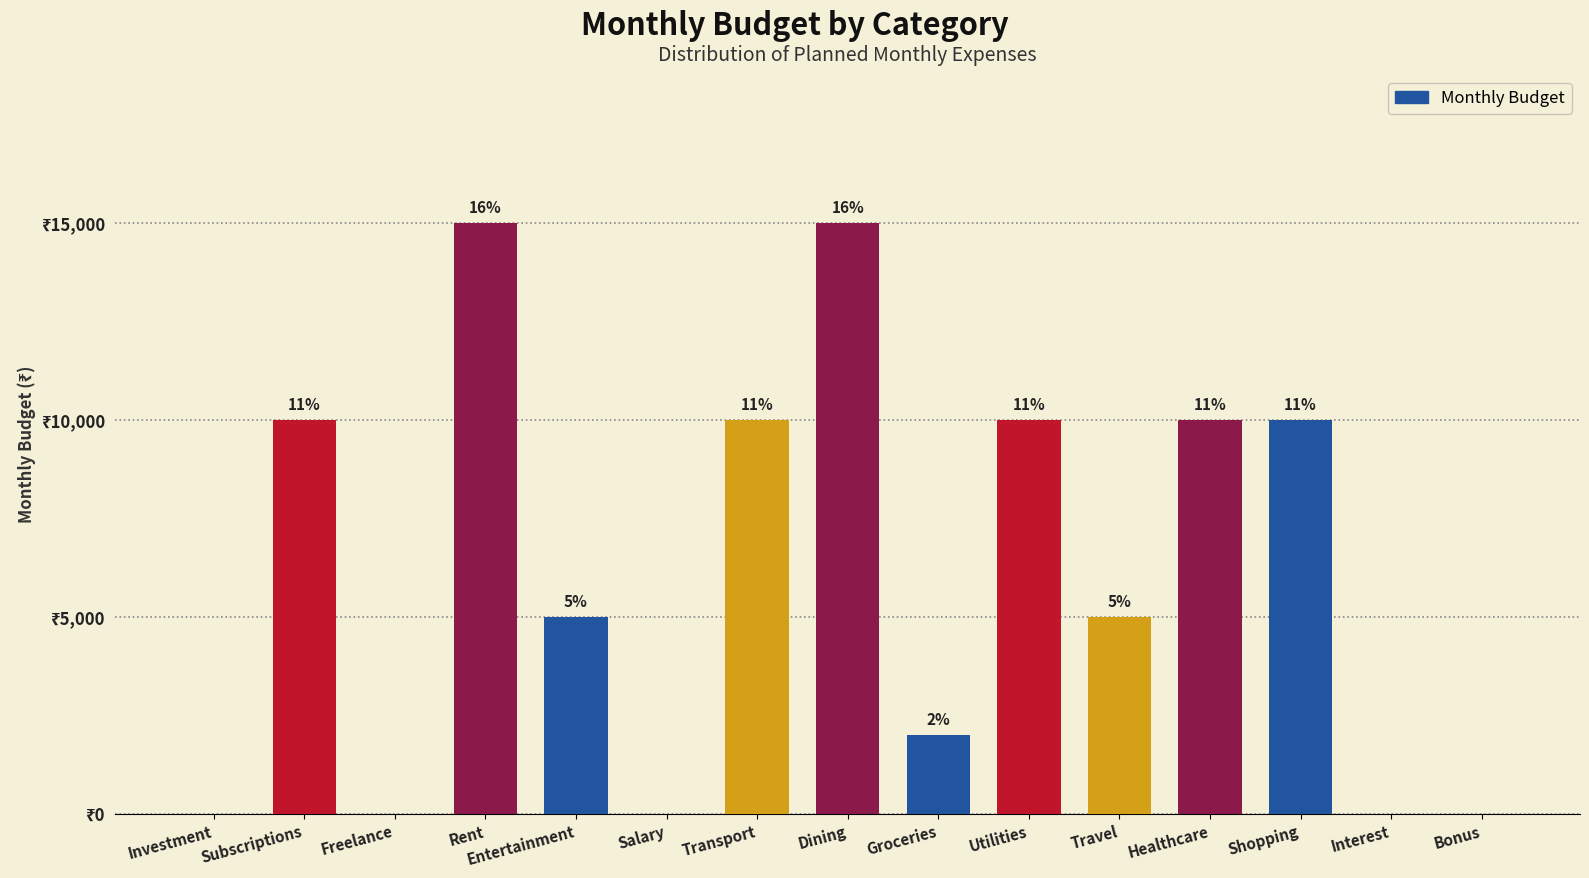

What value does the data have at Groceries?

2000